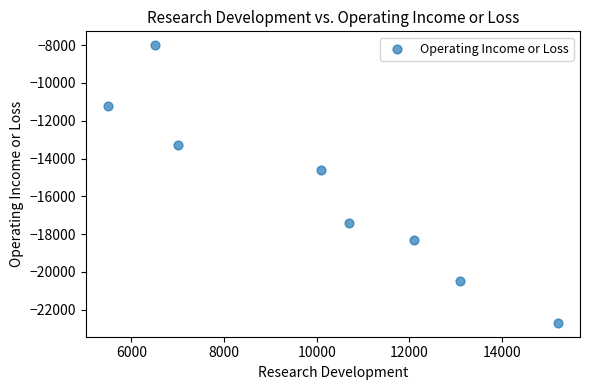

What is the range of X values (max minus min)?

9700